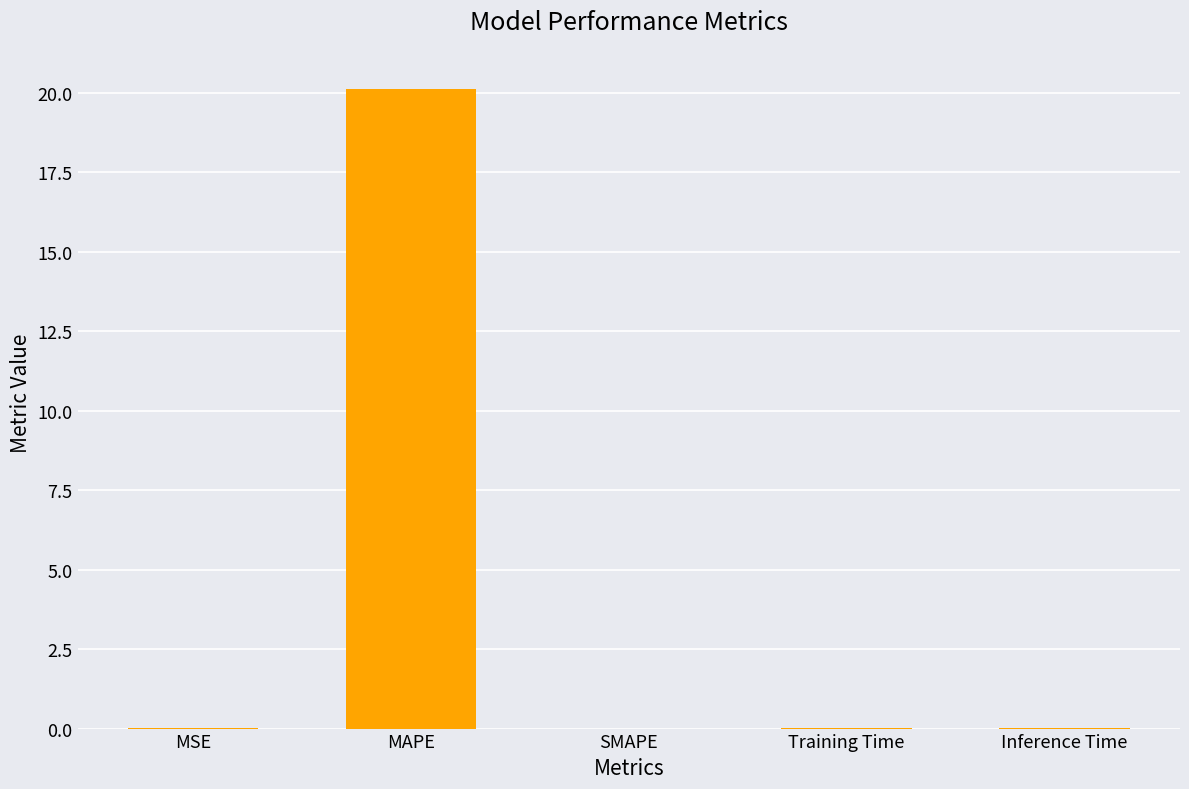

What is the average value?

4.0